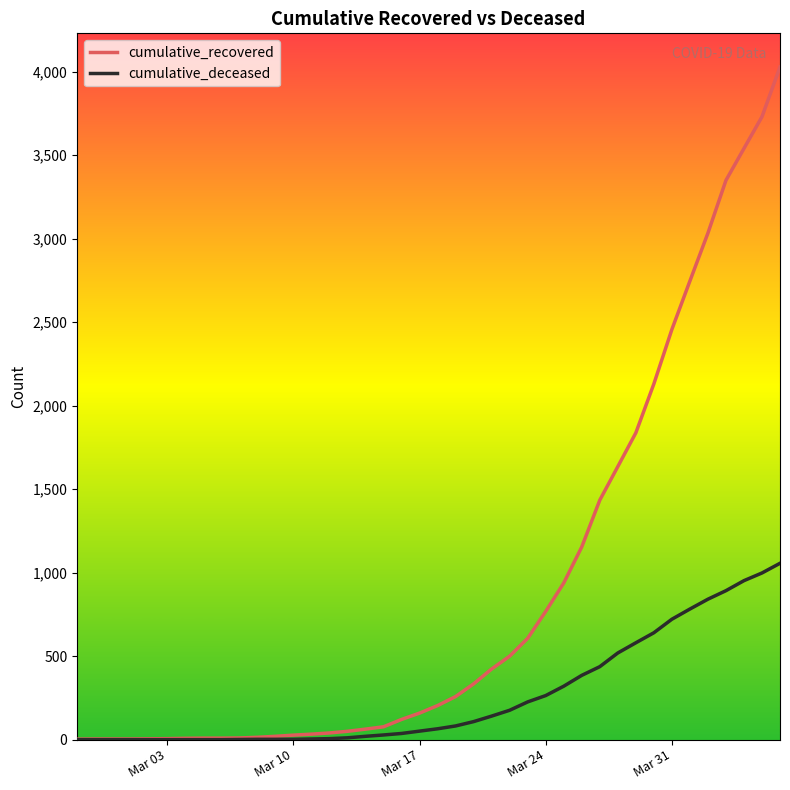

What is the greatest value displayed?

4028